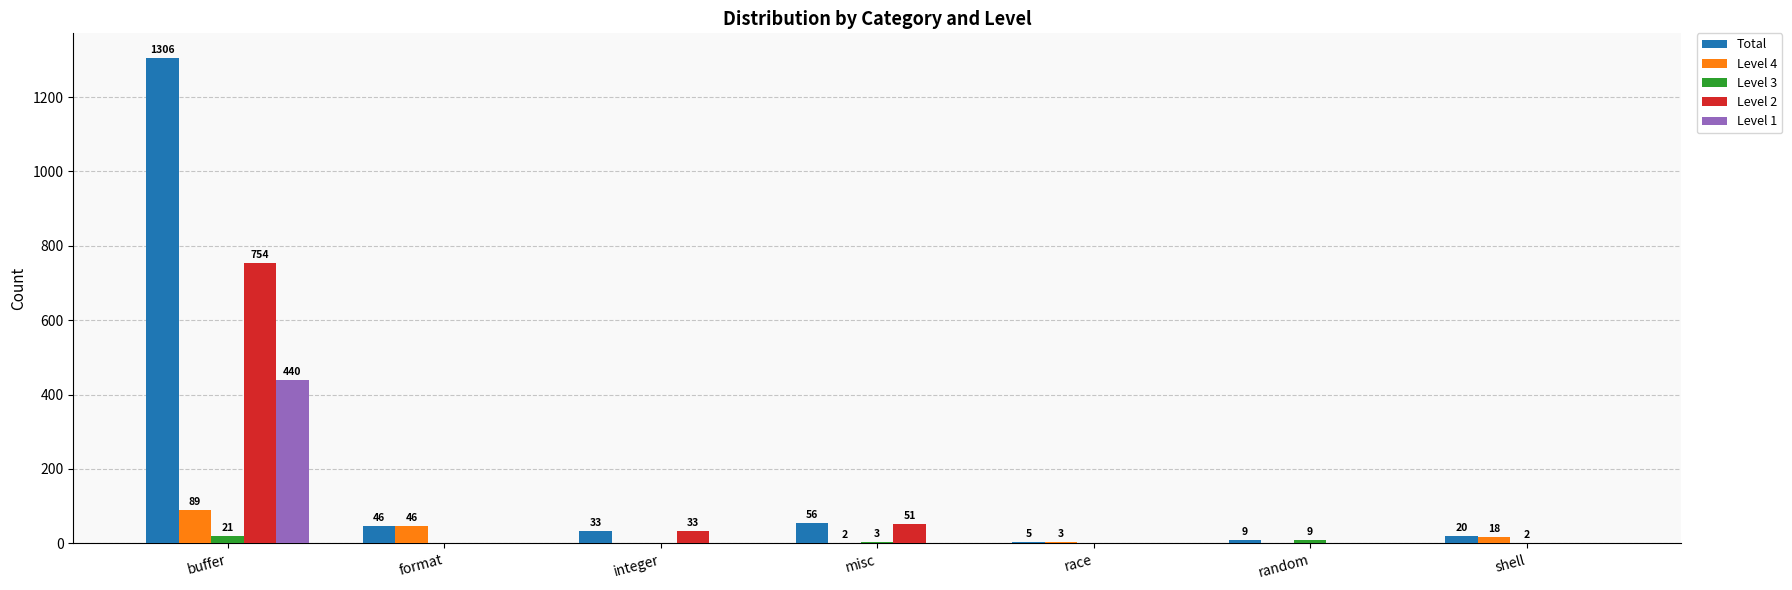

What is the sum of all Level 2 values?

838